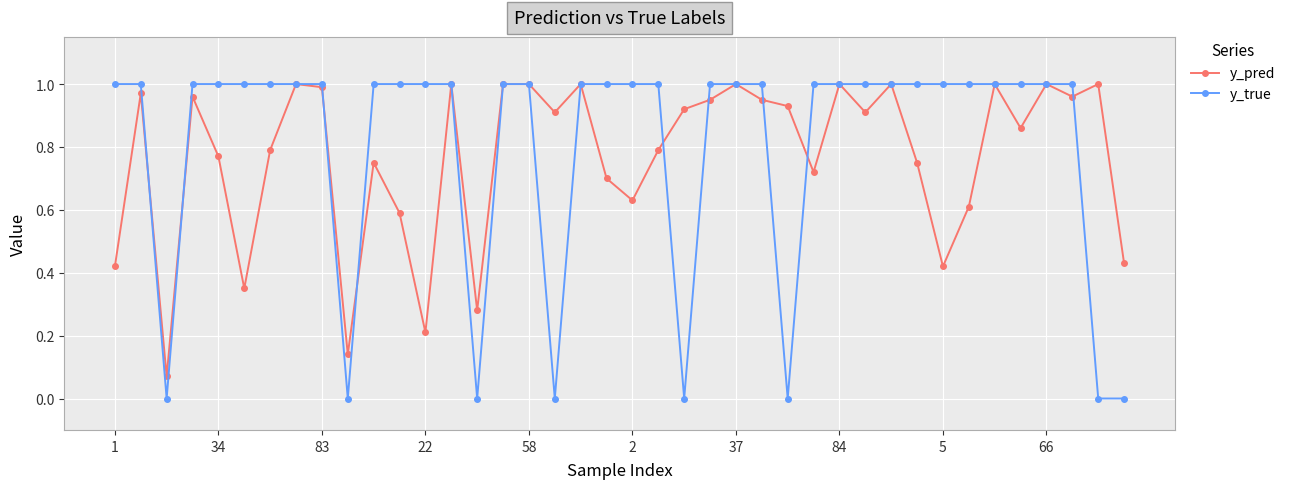

After their last crossing, which series has the higher values: y_pred or y_true?

y_pred